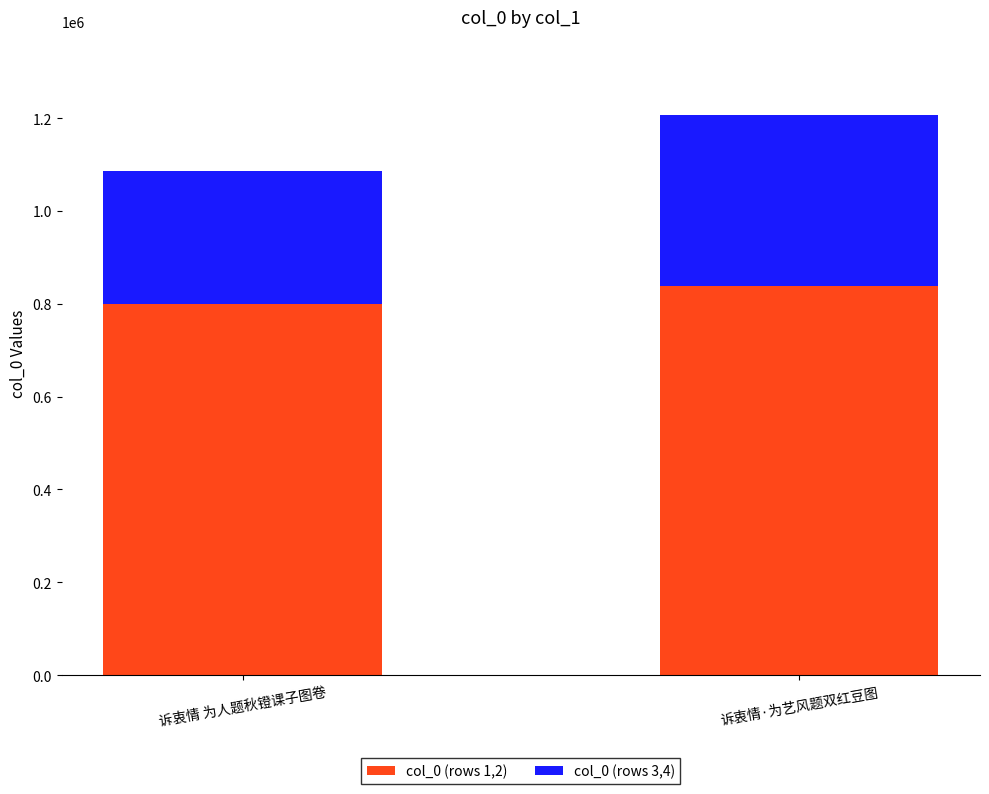

What is the average value of the col_0 (rows 1,2) series?

818136